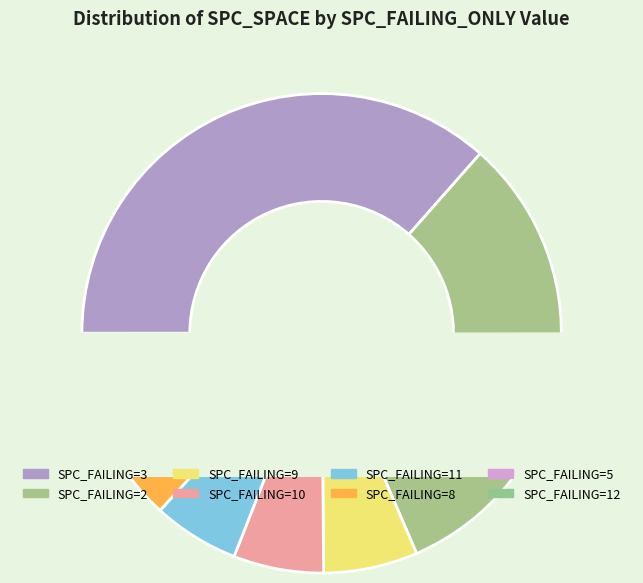

Which slice is the largest?

3